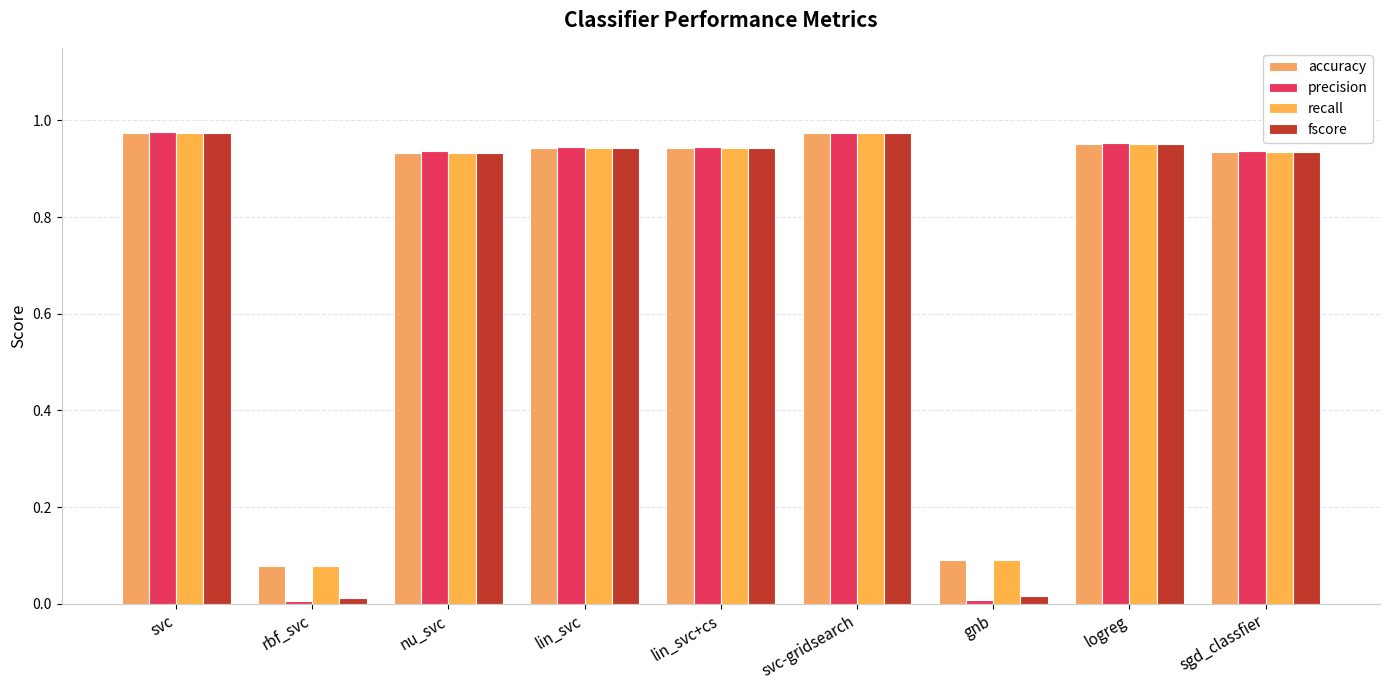

Does the chart contain any negative values?

No